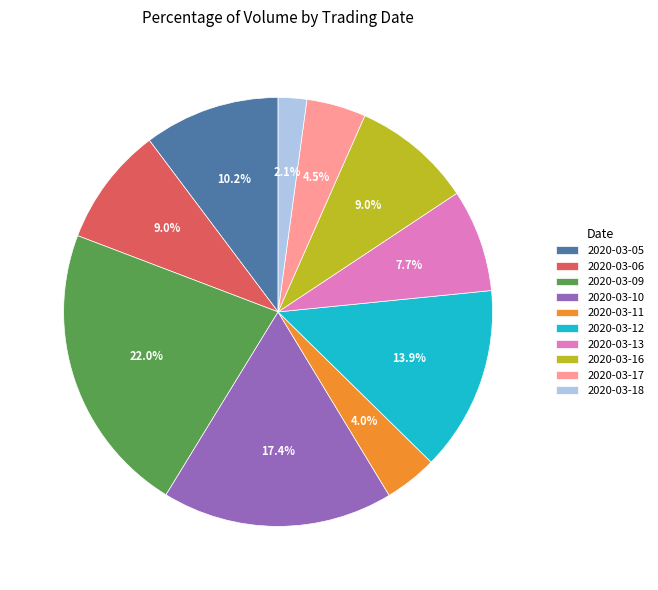

What is the largest slice in the pie chart?

2020-03-09